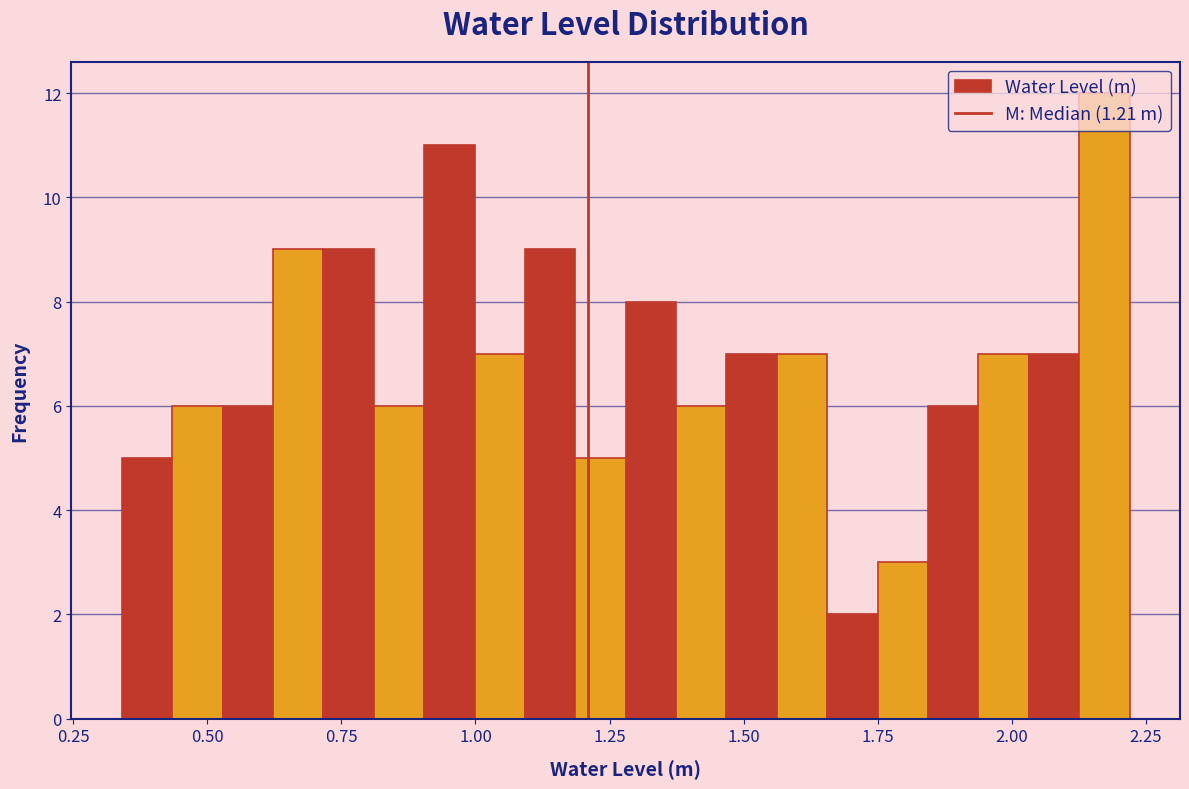

Around what value on the x-axis is the tallest bar? Give the approximate position of its centre, as read against the axis.

2.15